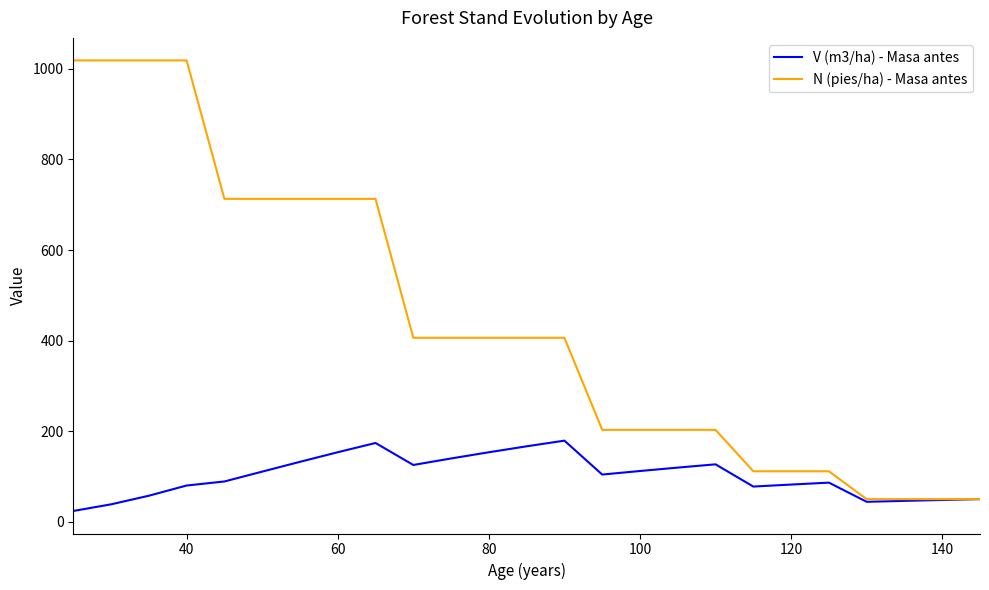

Which series has the largest total across all categories?

N (pies/ha) - Masa antes